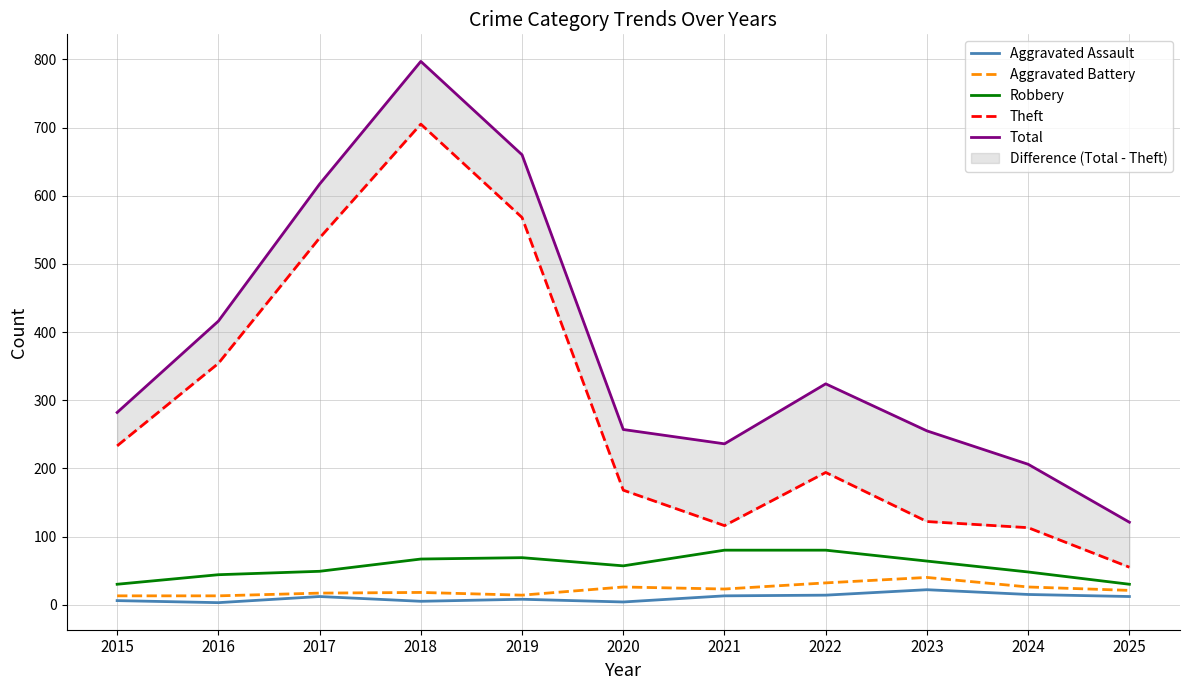

What is the highest value of the Aggravated Battery series?

40